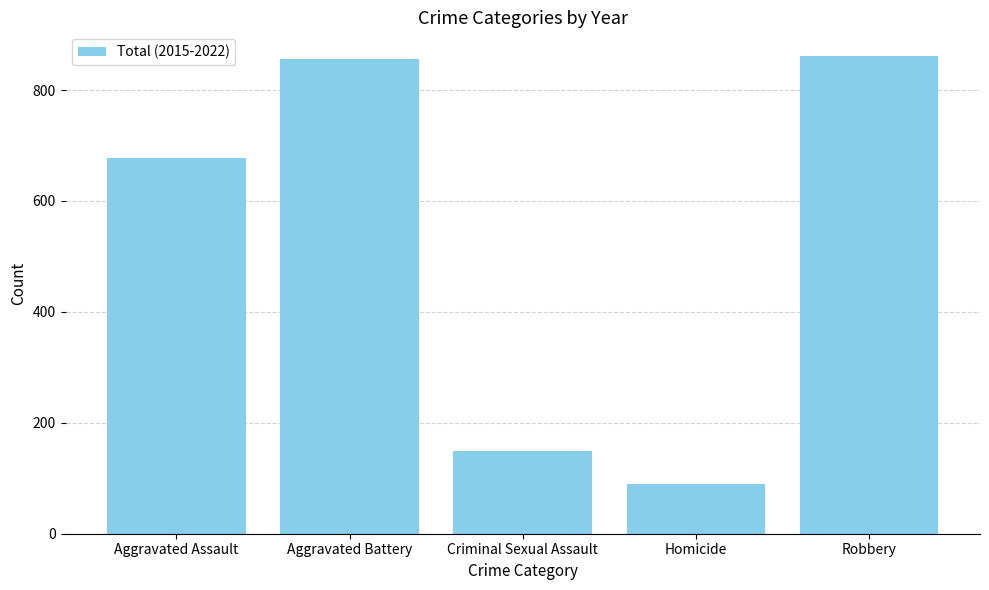

Which category has the lowest value across all series?

Homicide